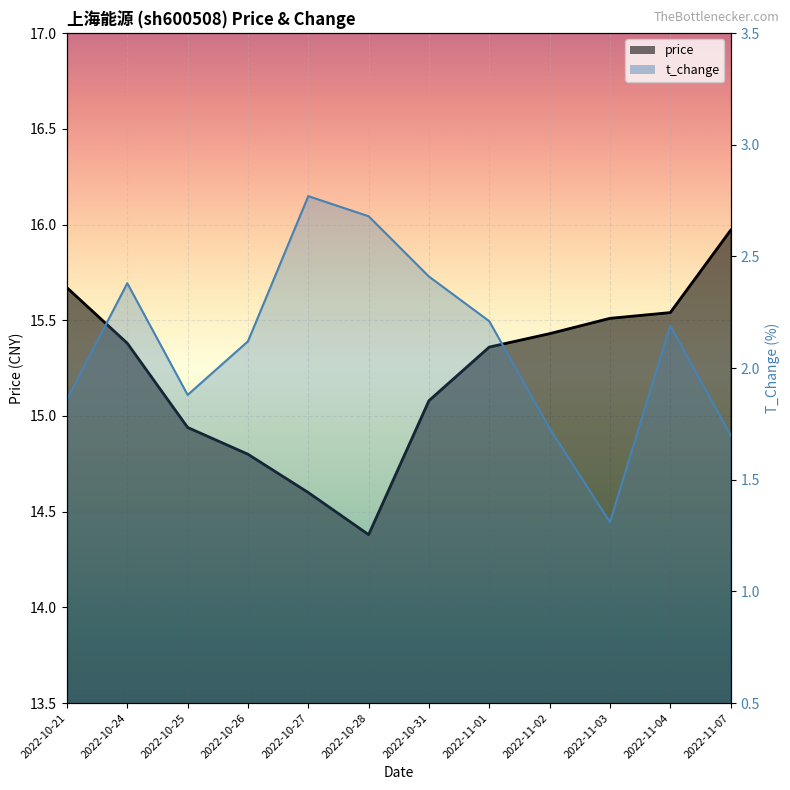

How many series are shown in this chart?

2